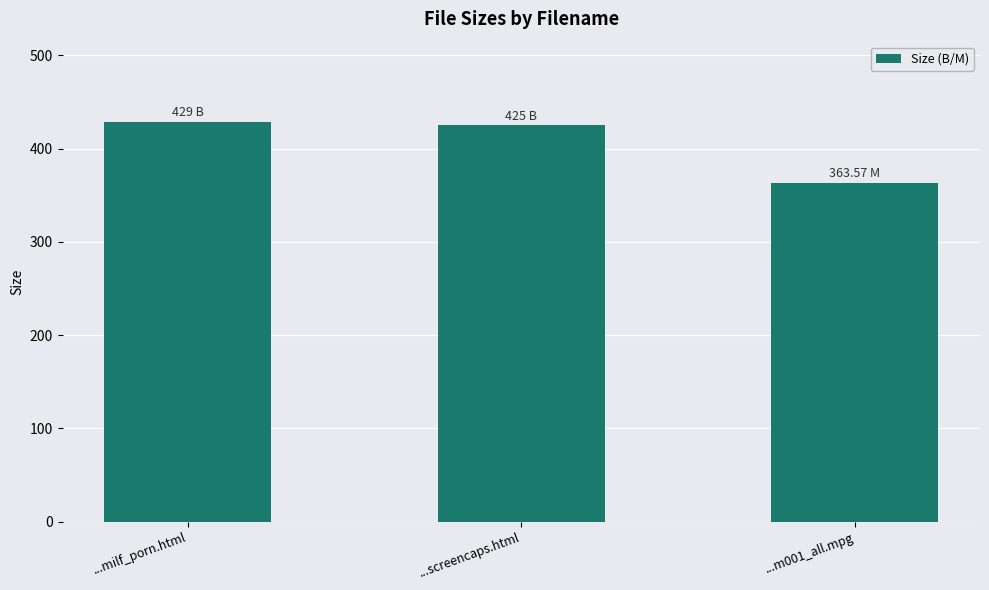

Reading left to right, what are all the values shown in this chart?

429.0	425.0	363.6